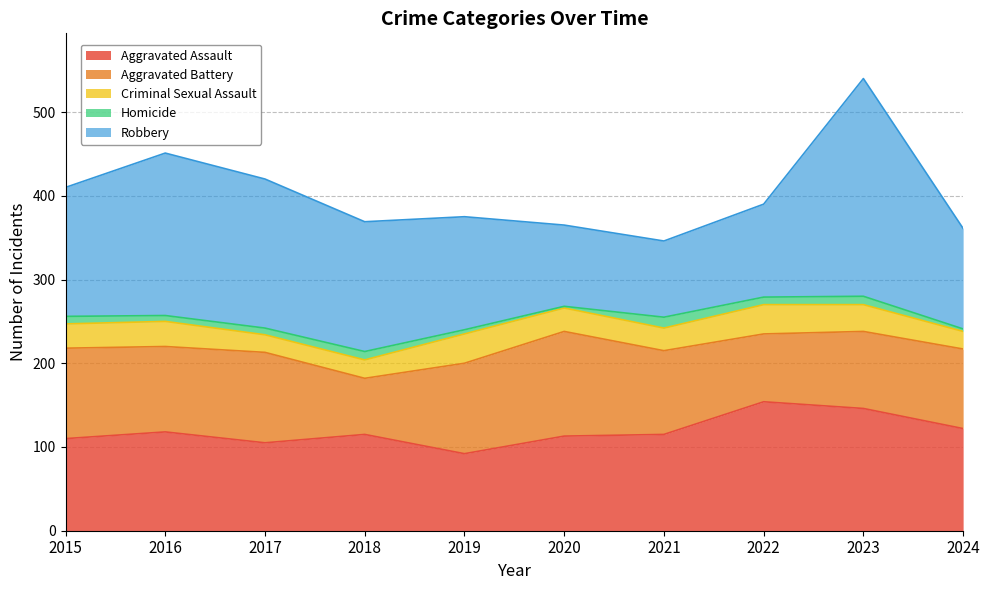

True or false: Robbery has a value of 53 at 2019.

False